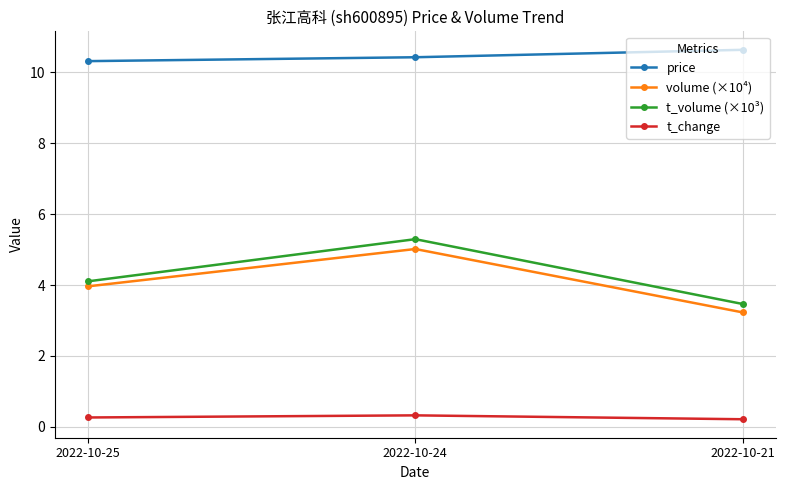

What is the minimum value for price?

10.3